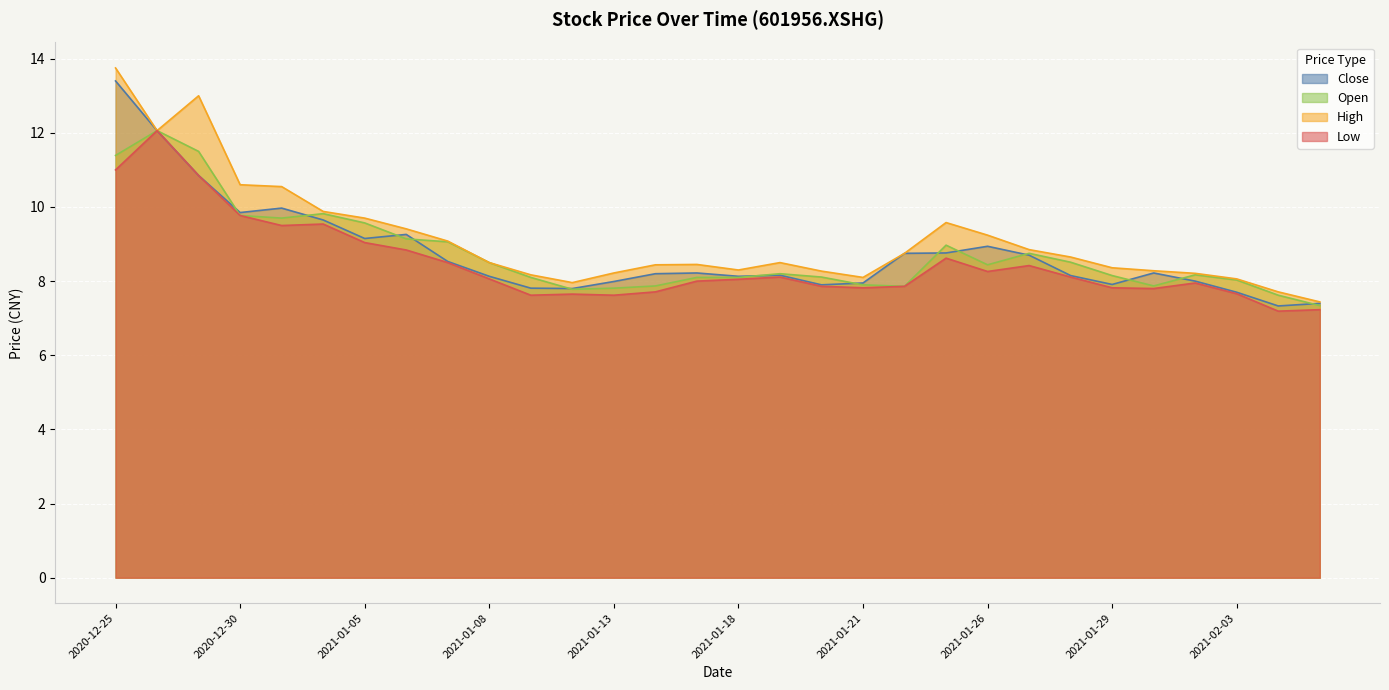

Reading left to right, what are all the values shown in this chart?

close: 2020-12-25=13.4	2020-12-28=12.1	2020-12-29=10.8	2020-12-30=9.8	2020-12-31=10.0	2021-01-04=9.7	2021-01-05=9.2	2021-01-06=9.3	2021-01-07=8.5	2021-01-08=8.1	2021-01-11=7.8	2021-01-12=7.8	2021-01-13=8.0	2021-01-14=8.2	2021-01-15=8.2	2021-01-18=8.1	2021-01-19=8.2	2021-01-20=7.9	2021-01-21=8.0	2021-01-22=8.8	2021-01-25=8.8	2021-01-26=8.9	2021-01-27=8.7	2021-01-28=8.2	2021-01-29=7.9	2021-02-01=8.2	2021-02-02=8.0	2021-02-03=7.7	2021-02-04=7.3	2021-02-05=7.4
open: 2020-12-25=11.4	2020-12-28=12.1	2020-12-29=11.5	2020-12-30=9.8	2020-12-31=9.7	2021-01-04=9.8	2021-01-05=9.6	2021-01-06=9.1	2021-01-07=9.1	2021-01-08=8.5	2021-01-11=8.1	2021-01-12=7.8	2021-01-13=7.8	2021-01-14=7.9	2021-01-15=8.1	2021-01-18=8.1	2021-01-19=8.2	2021-01-20=8.1	2021-01-21=7.9	2021-01-22=7.9	2021-01-25=9.0	2021-01-26=8.4	2021-01-27=8.8	2021-01-28=8.5	2021-01-29=8.2	2021-02-01=7.9	2021-02-02=8.2	2021-02-03=8.0	2021-02-04=7.6	2021-02-05=7.3
high: 2020-12-25=13.8	2020-12-28=12.1	2020-12-29=13.0	2020-12-30=10.6	2020-12-31=10.6	2021-01-04=9.9	2021-01-05=9.7	2021-01-06=9.4	2021-01-07=9.1	2021-01-08=8.5	2021-01-11=8.2	2021-01-12=8.0	2021-01-13=8.2	2021-01-14=8.4	2021-01-15=8.4	2021-01-18=8.3	2021-01-19=8.5	2021-01-20=8.3	2021-01-21=8.1	2021-01-22=8.8	2021-01-25=9.6	2021-01-26=9.2	2021-01-27=8.8	2021-01-28=8.7	2021-01-29=8.4	2021-02-01=8.3	2021-02-02=8.2	2021-02-03=8.1	2021-02-04=7.7	2021-02-05=7.4
low: 2020-12-25=11.0	2020-12-28=12.1	2020-12-29=10.8	2020-12-30=9.8	2020-12-31=9.5	2021-01-04=9.5	2021-01-05=9.0	2021-01-06=8.8	2021-01-07=8.5	2021-01-08=8.1	2021-01-11=7.6	2021-01-12=7.7	2021-01-13=7.6	2021-01-14=7.7	2021-01-15=8.0	2021-01-18=8.1	2021-01-19=8.1	2021-01-20=7.9	2021-01-21=7.8	2021-01-22=7.9	2021-01-25=8.6	2021-01-26=8.3	2021-01-27=8.4	2021-01-28=8.1	2021-01-29=7.8	2021-02-01=7.8	2021-02-02=8.0	2021-02-03=7.7	2021-02-04=7.2	2021-02-05=7.2